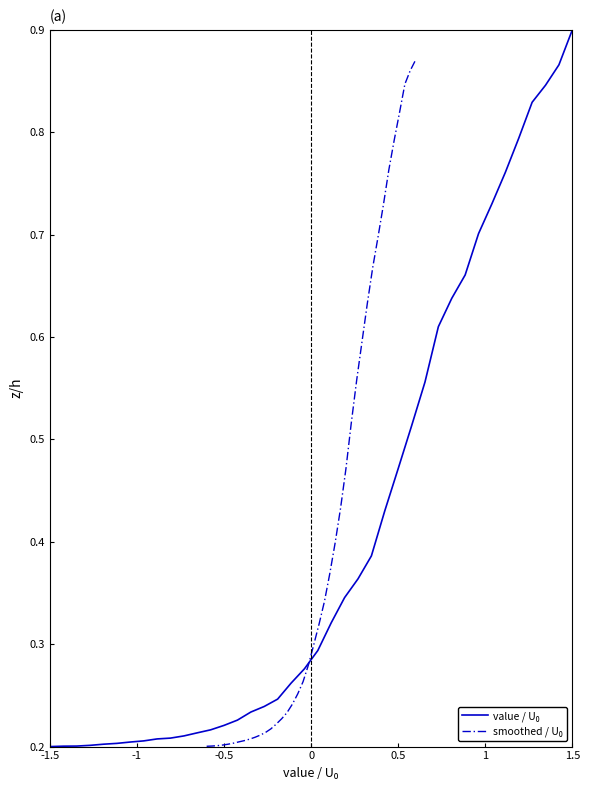

True or false: value / U₀ has more than 2 interior local peaks.

False